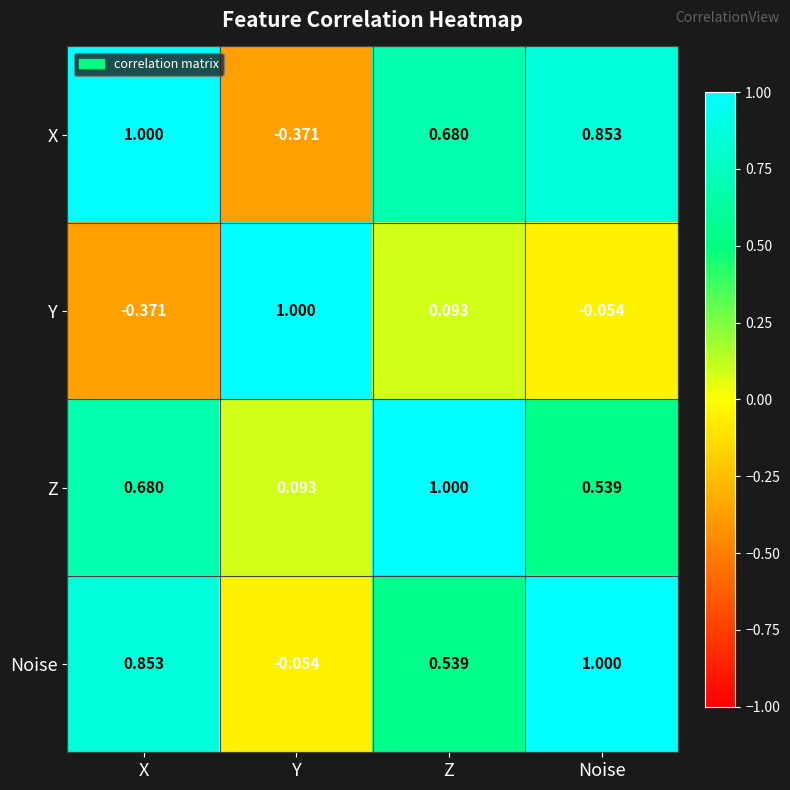

At which label is Z closest to 0?

Y